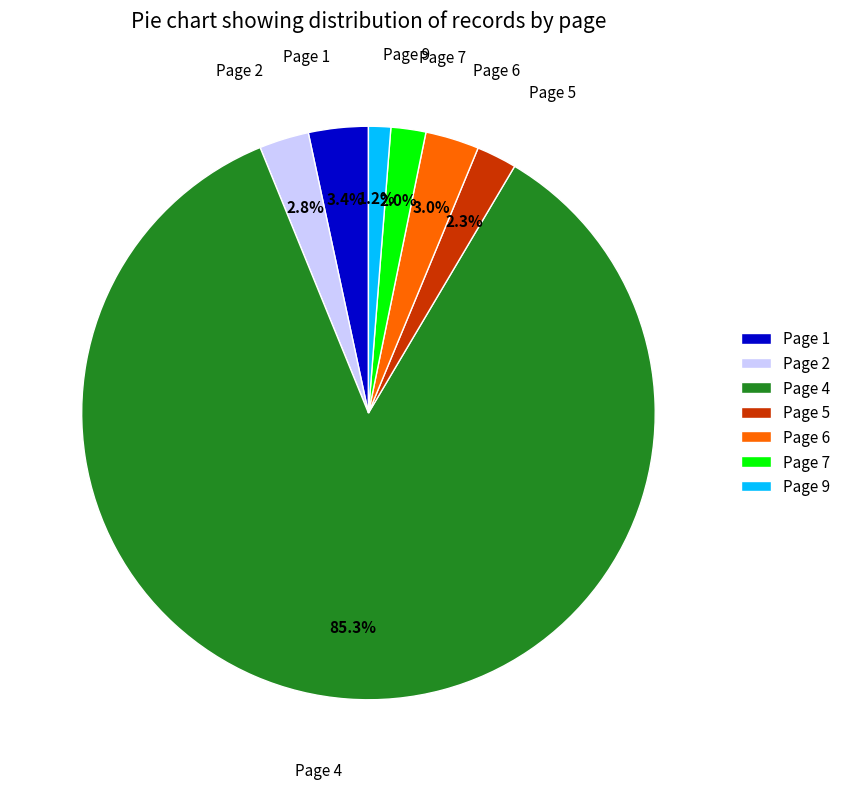

The Page 6 slice represents 26% of the pie. True or false?

False